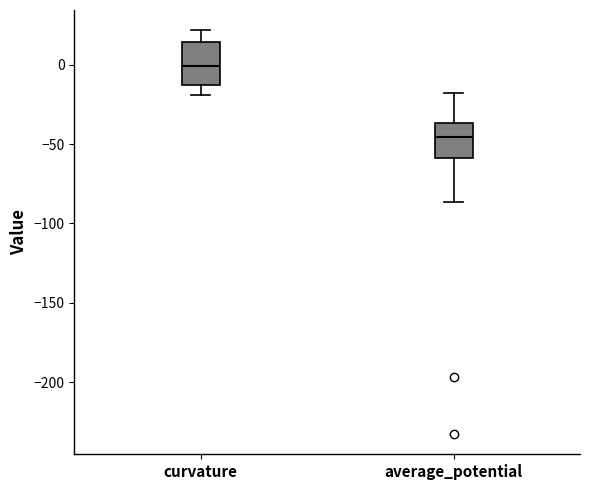

Where is the lower edge of the box for curvature on the y-axis? The values are not printed on the chart, so give them approximately, as read against the axis.

-15